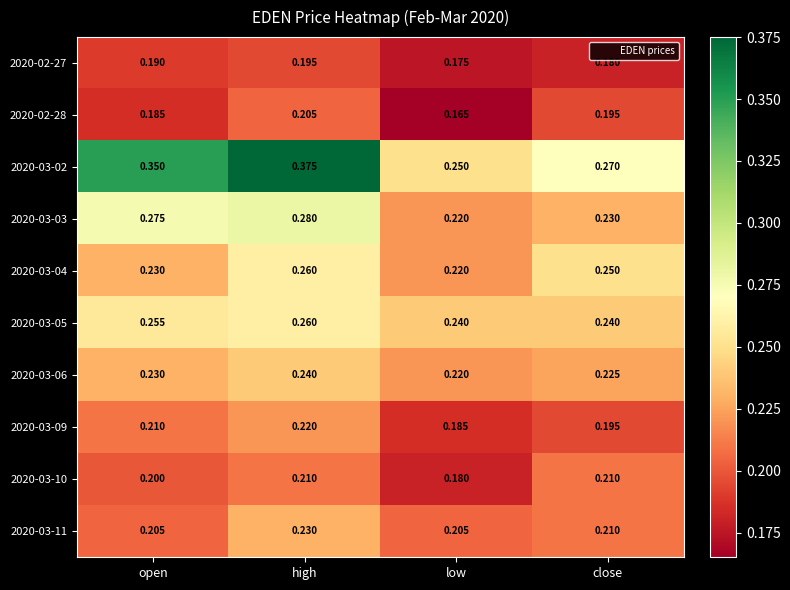

Is the value of 2020-03-02 at close greater than the value of 2020-03-11 at open?

Yes